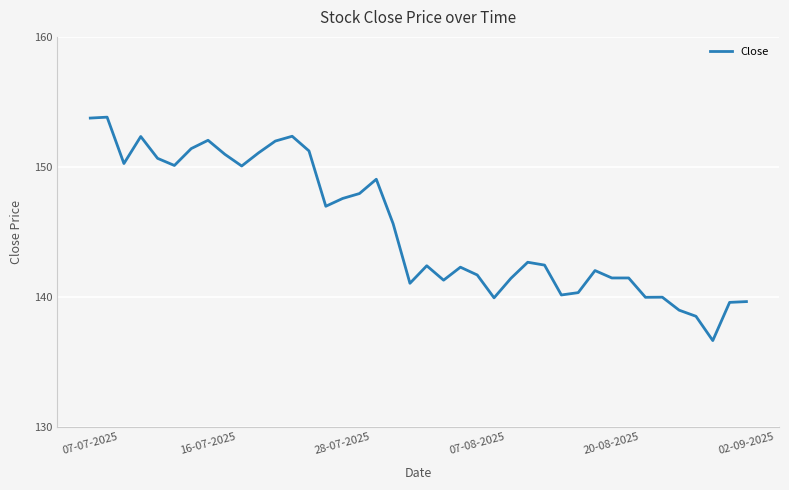

What is the minimum value shown in the chart?

136.6